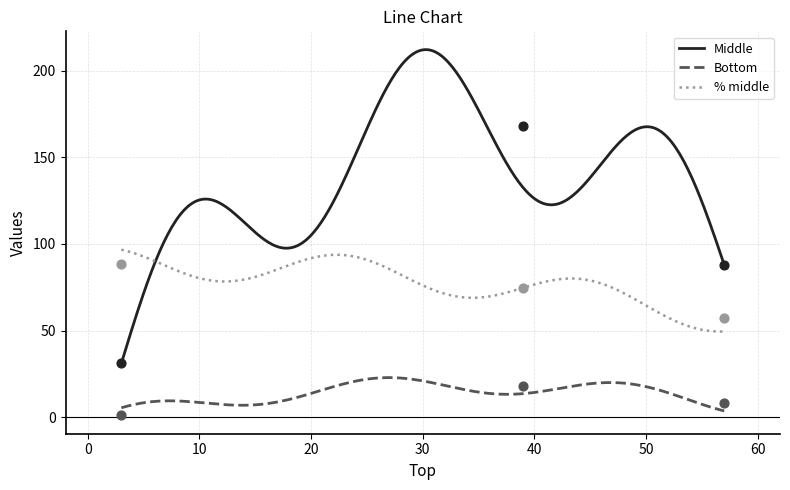

What is the total value across all series at 39?

260.7